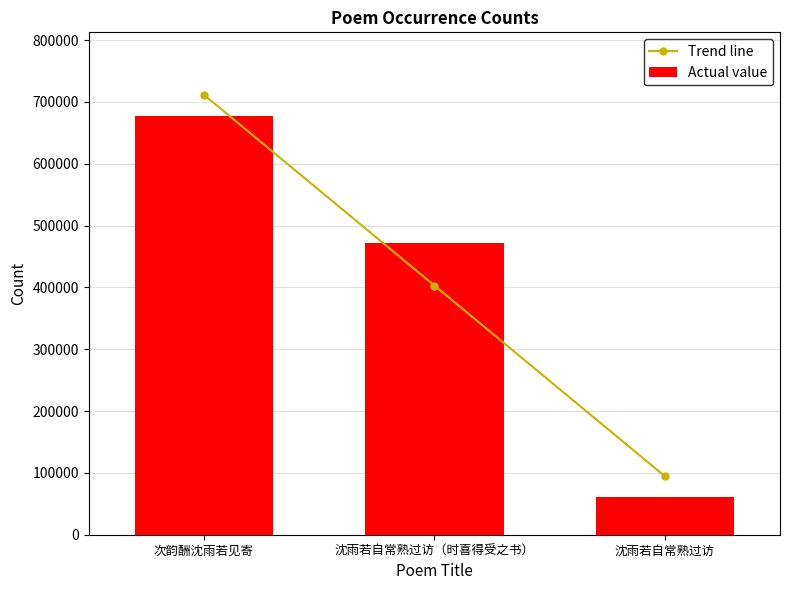

True or false: Actual value has a value of 471738.0 at 沈雨若自常熟过访（时喜得受之书）.

True